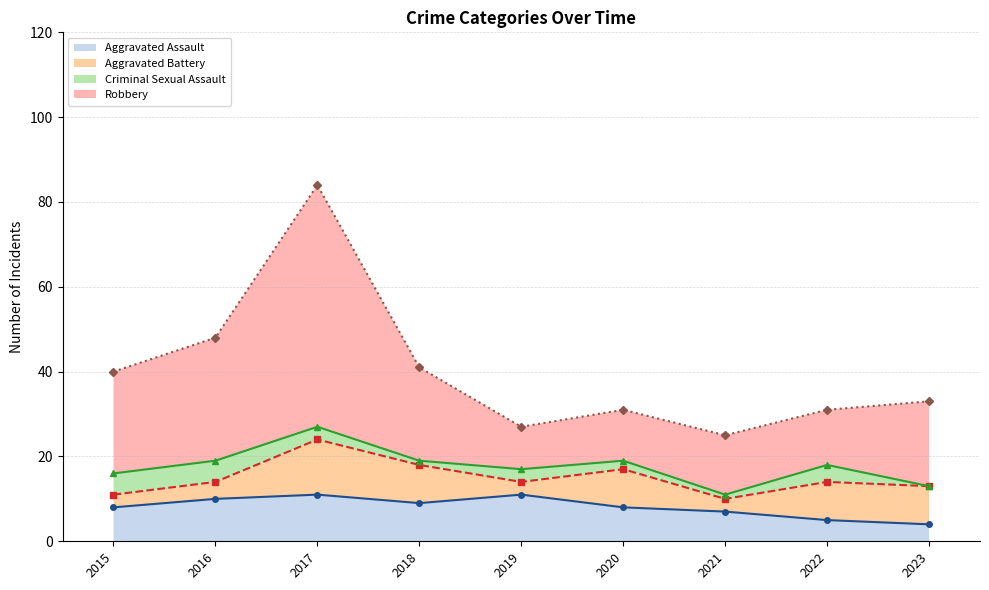

What is the value of the Aggravated Battery (cumulative) point at the 5th from the left?

14